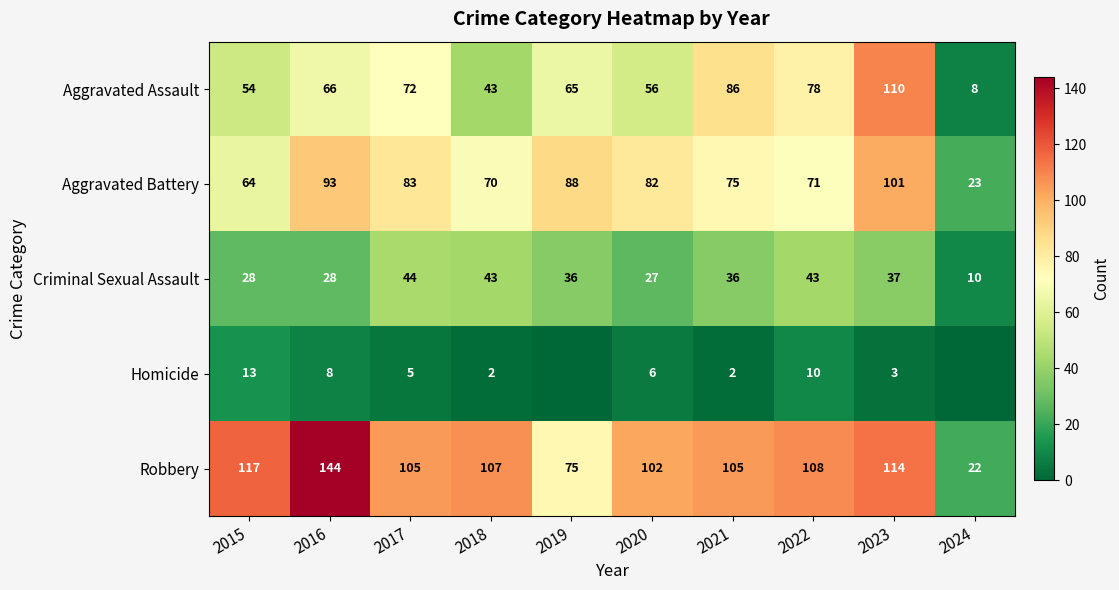

What is the maximum value shown in the chart?

144